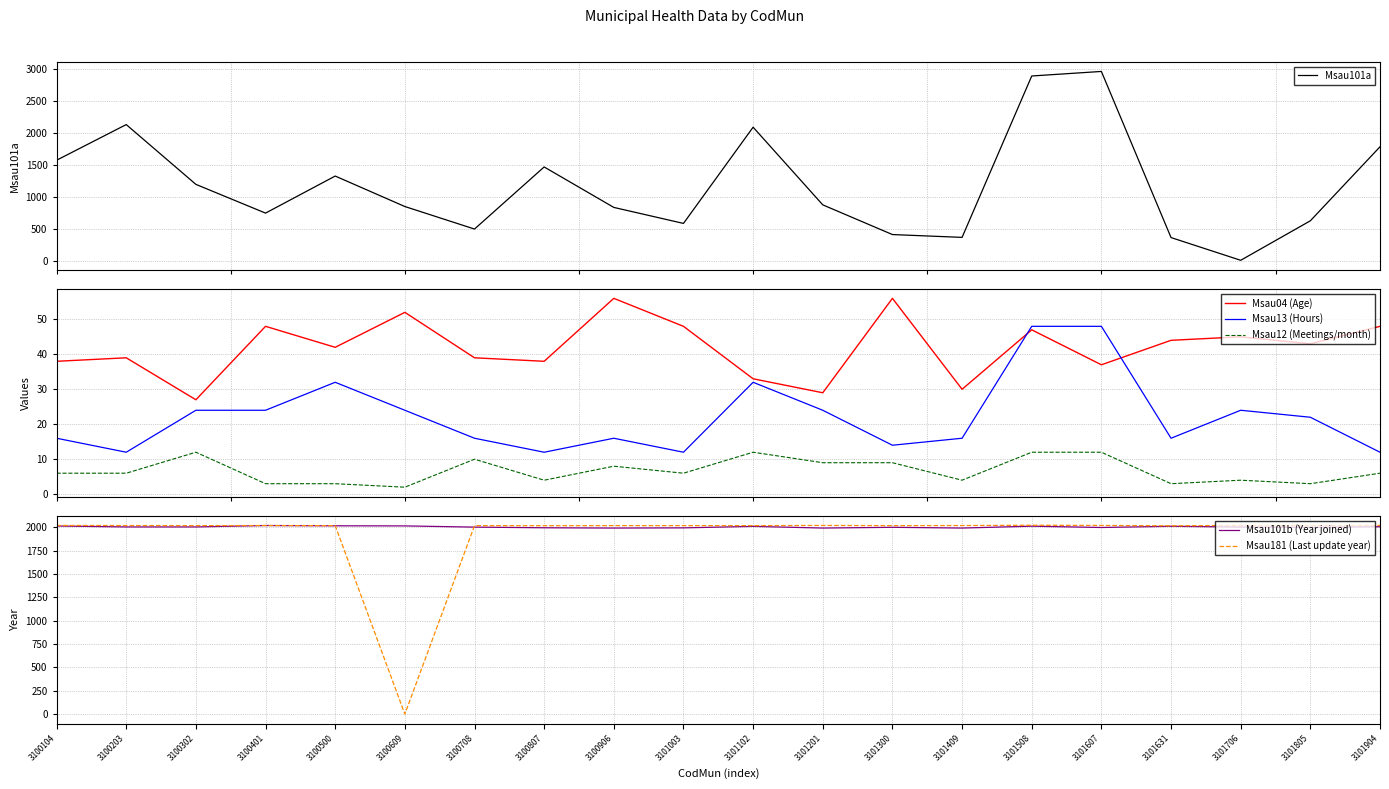

Which series has the largest total across all categories?

Msau101b (Year joined)